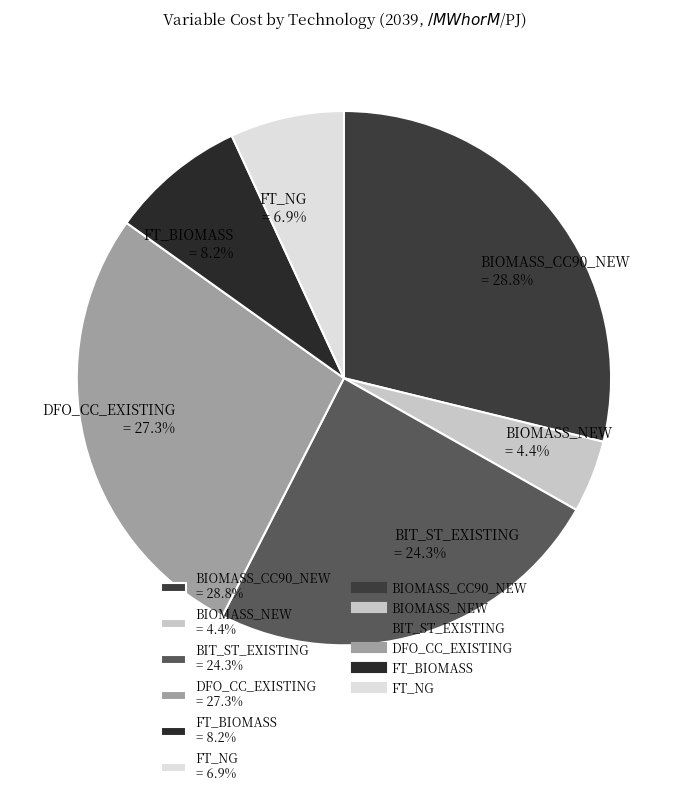

To the nearest percent, what percentage of the pie is FT_NG?

7%